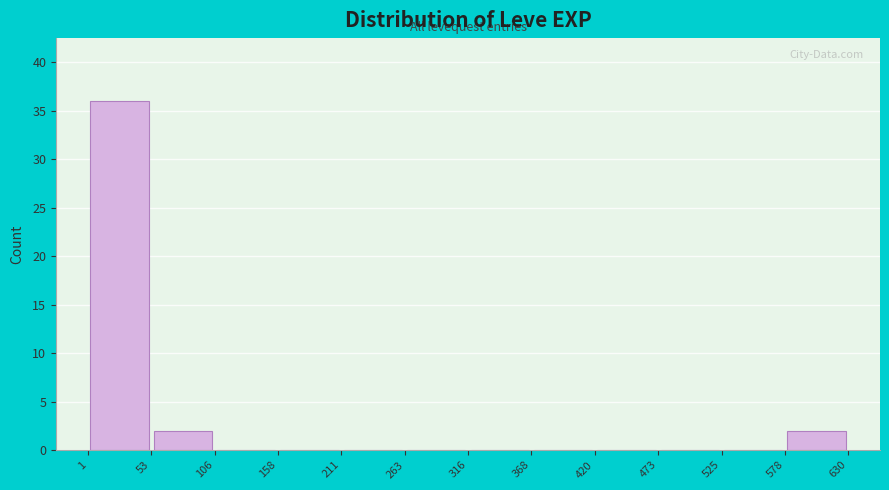

Reading left to right, list every bar in this chart as the range it spans on the x-axis followed by its height. The values are not printed on the chart, so give them approximately, as read against the axis.

1 to 53: 36
53 to 106: 2
106 to 158: 0
158 to 211: 0
211 to 263: 0
263 to 316: 0
316 to 368: 0
368 to 420: 0
420 to 473: 0
473 to 525: 0
525 to 578: 0
578 to 630: 2